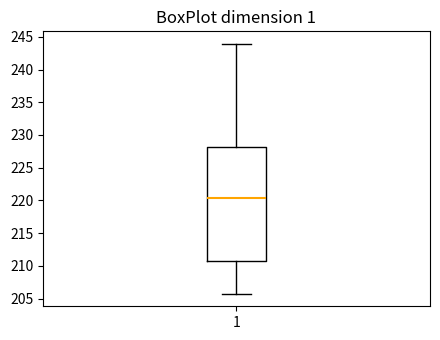

Transcribe this box plot: give where the median line is, the range the box spans, and where the two whiskers end, as read against the y-axis. The values are not printed on the chart, so give them approximately, as read against the axis.

median 220.5, box 210.5 to 228.0, whiskers 206.0 to 244.0